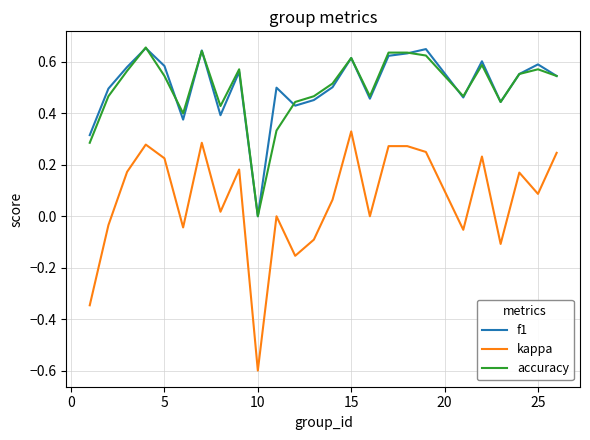

Which series has the widest spread of values?

kappa